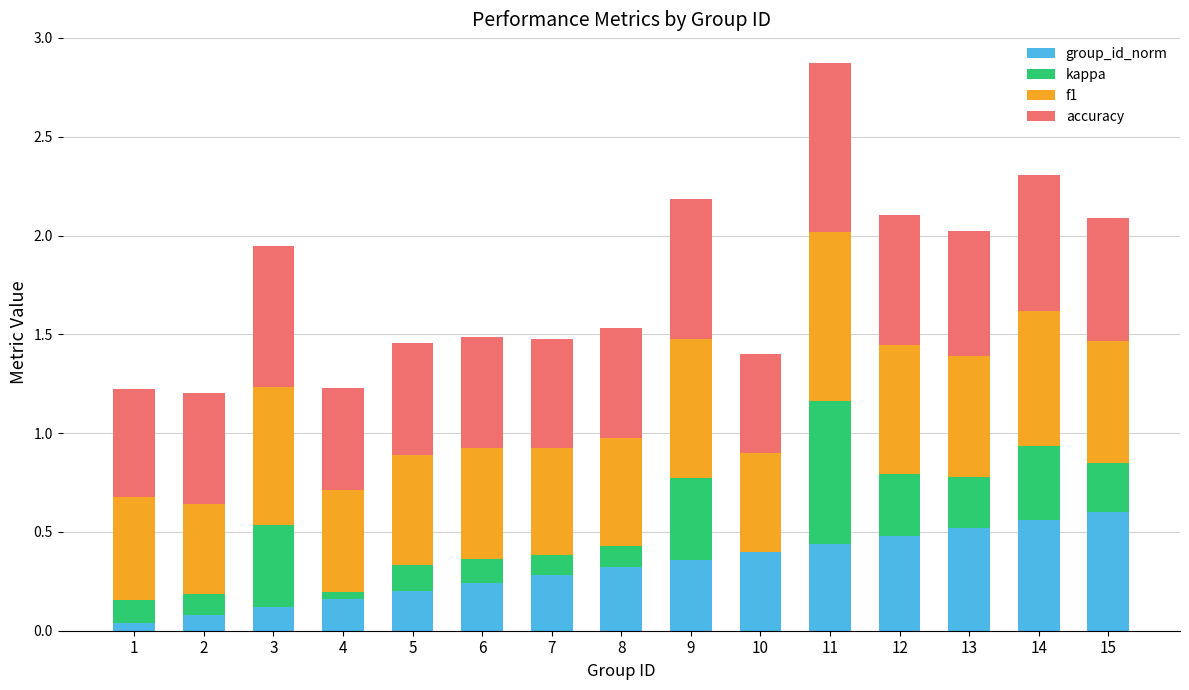

At which category is the sum across all series the highest?

11